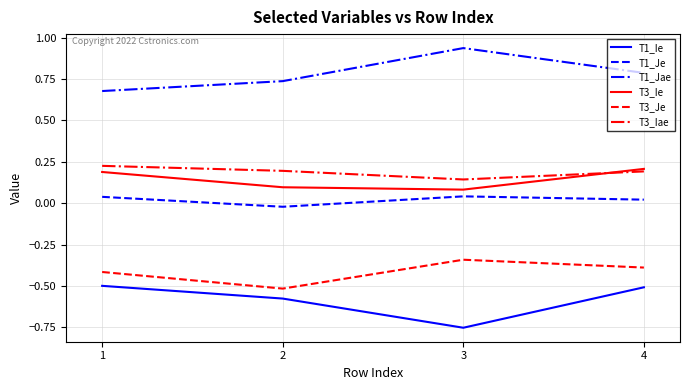

At which label does T3_Ie reach its peak?

4